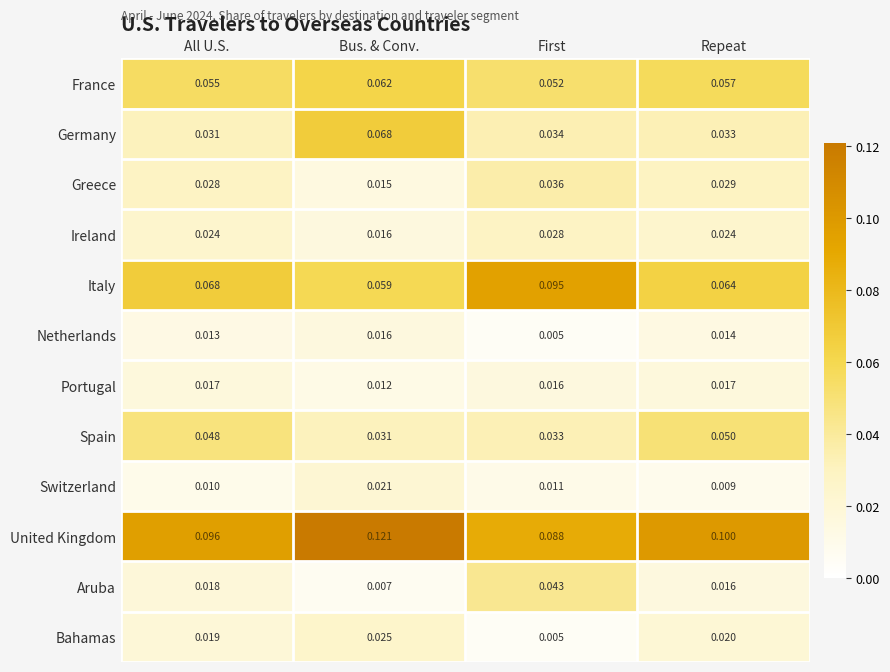

Rank the series at All U.S. from highest to lowest value.

United Kingdom, Italy, France, Spain, Germany, Greece, Ireland, Bahamas, Aruba, Portugal, Netherlands, Switzerland